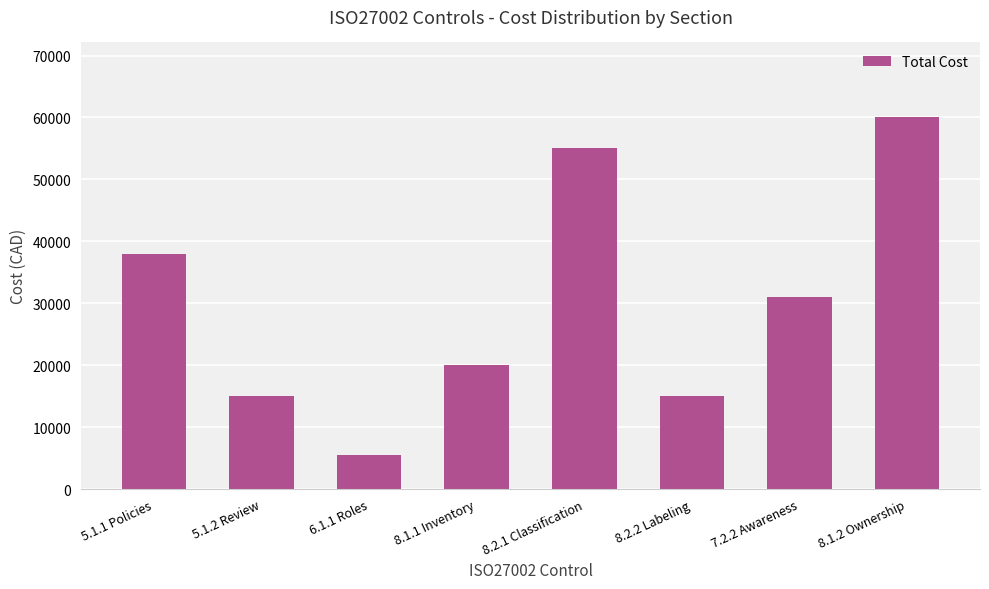

What is the difference between the maximum and minimum values?

54600